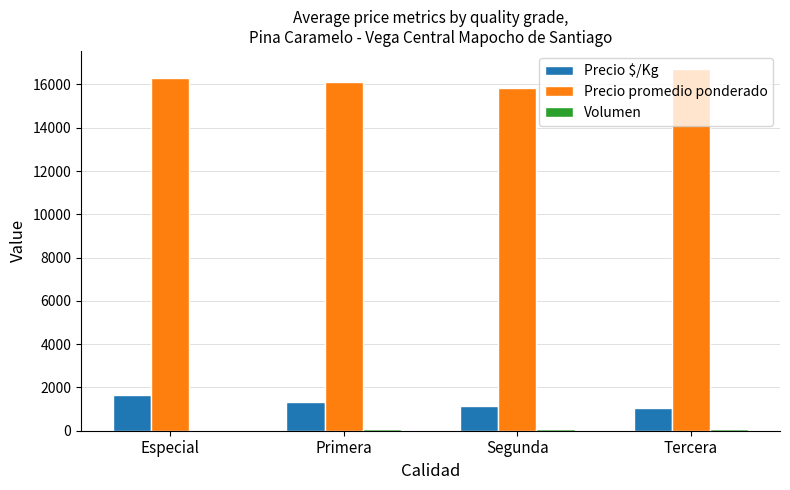

At which label does Precio promedio ponderado reach its peak?

Tercera